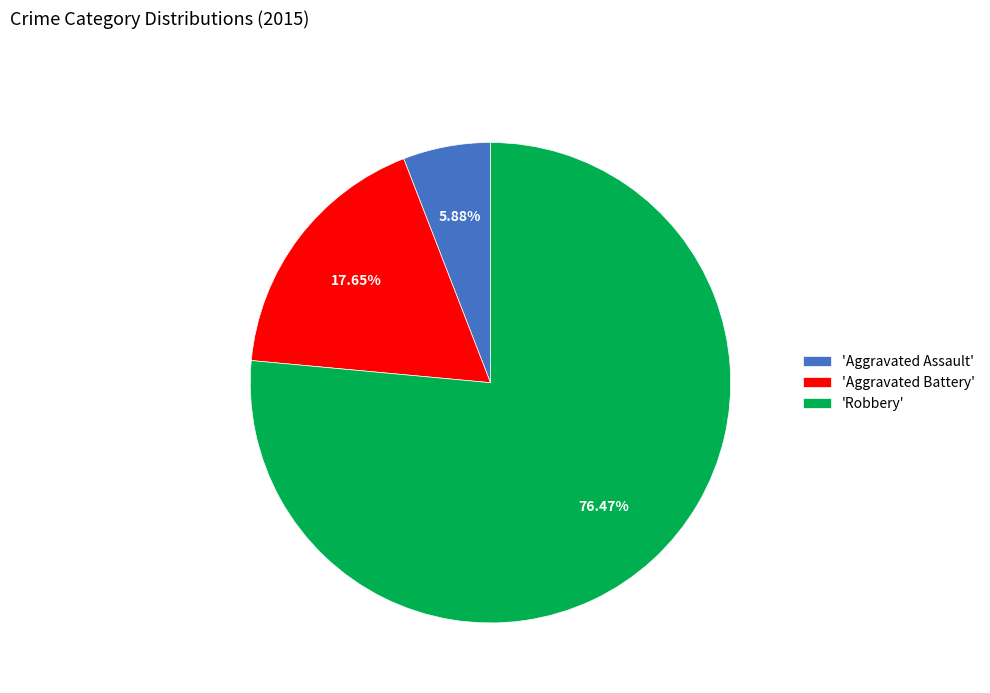

Which category accounts for the majority?

'Robbery'